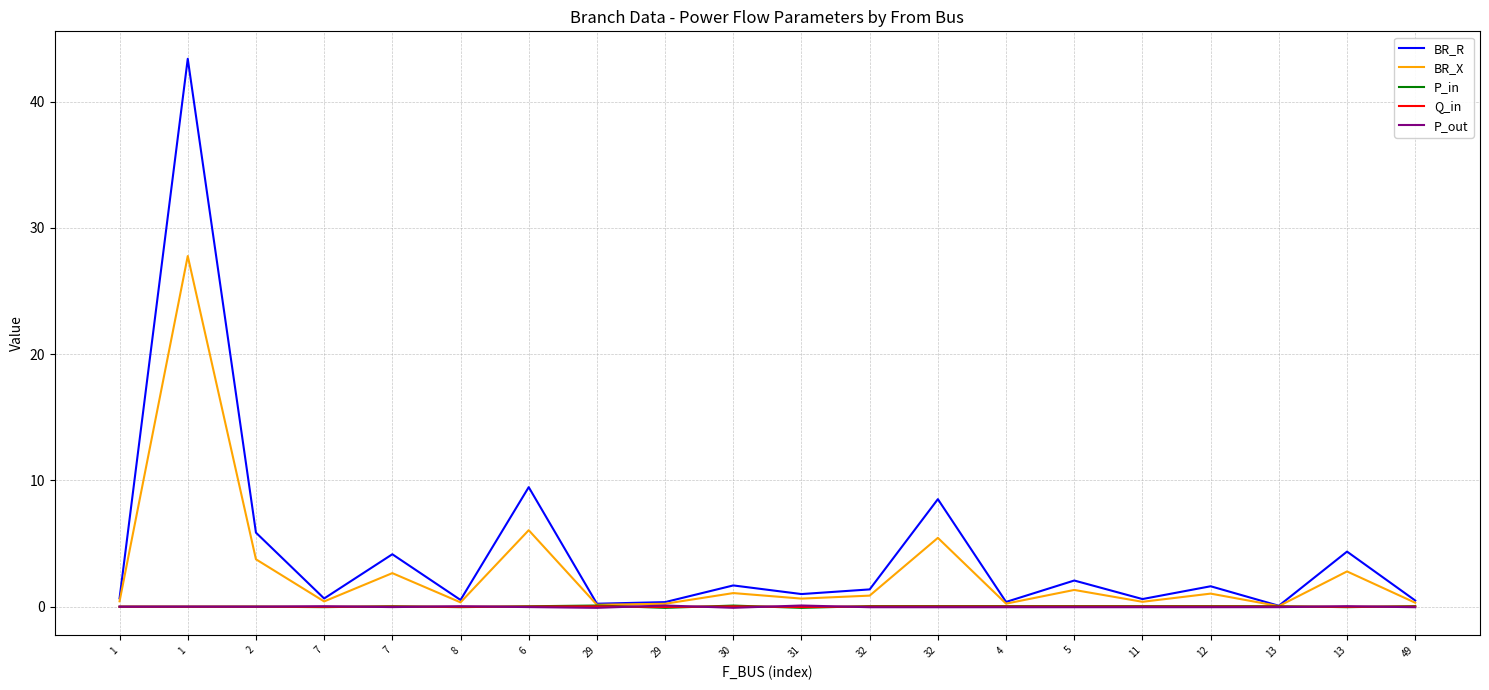

The value of BR_R at 13 is 0.1. True or false?

True